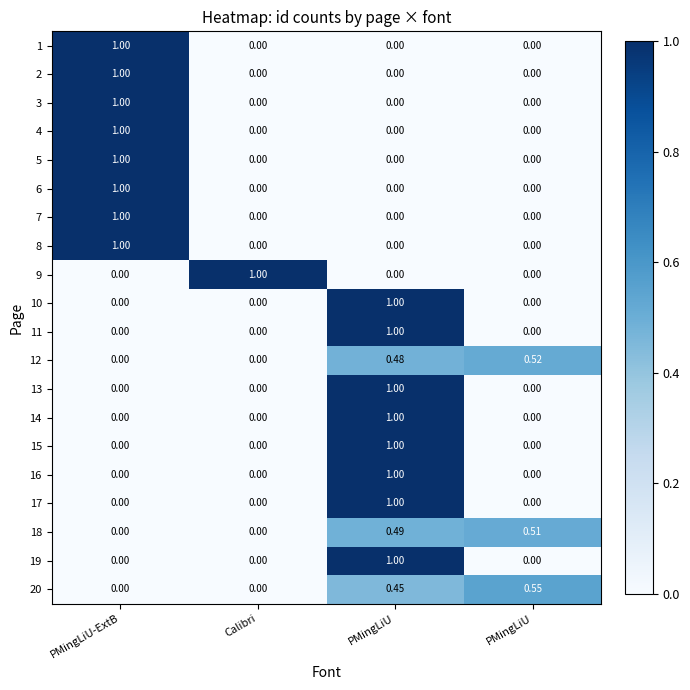

Reading left to right, transcribe all the data shown in this chart.

1: PMingLiU-ExtB=1.0	Calibri=0.0	PMingLiU=0.0	PMingLiU=0.0
2: PMingLiU-ExtB=1.0	Calibri=0.0	PMingLiU=0.0	PMingLiU=0.0
3: PMingLiU-ExtB=1.0	Calibri=0.0	PMingLiU=0.0	PMingLiU=0.0
4: PMingLiU-ExtB=1.0	Calibri=0.0	PMingLiU=0.0	PMingLiU=0.0
5: PMingLiU-ExtB=1.0	Calibri=0.0	PMingLiU=0.0	PMingLiU=0.0
6: PMingLiU-ExtB=1.0	Calibri=0.0	PMingLiU=0.0	PMingLiU=0.0
7: PMingLiU-ExtB=1.0	Calibri=0.0	PMingLiU=0.0	PMingLiU=0.0
8: PMingLiU-ExtB=1.0	Calibri=0.0	PMingLiU=0.0	PMingLiU=0.0
9: PMingLiU-ExtB=0.0	Calibri=1.0	PMingLiU=0.0	PMingLiU=0.0
10: PMingLiU-ExtB=0.0	Calibri=0.0	PMingLiU=1.0	PMingLiU=0.0
11: PMingLiU-ExtB=0.0	Calibri=0.0	PMingLiU=1.0	PMingLiU=0.0
12: PMingLiU-ExtB=0.0	Calibri=0.0	PMingLiU=0.5	PMingLiU=0.5
13: PMingLiU-ExtB=0.0	Calibri=0.0	PMingLiU=1.0	PMingLiU=0.0
14: PMingLiU-ExtB=0.0	Calibri=0.0	PMingLiU=1.0	PMingLiU=0.0
15: PMingLiU-ExtB=0.0	Calibri=0.0	PMingLiU=1.0	PMingLiU=0.0
16: PMingLiU-ExtB=0.0	Calibri=0.0	PMingLiU=1.0	PMingLiU=0.0
17: PMingLiU-ExtB=0.0	Calibri=0.0	PMingLiU=1.0	PMingLiU=0.0
18: PMingLiU-ExtB=0.0	Calibri=0.0	PMingLiU=0.5	PMingLiU=0.5
19: PMingLiU-ExtB=0.0	Calibri=0.0	PMingLiU=1.0	PMingLiU=0.0
20: PMingLiU-ExtB=0.0	Calibri=0.0	PMingLiU=0.5	PMingLiU=0.6